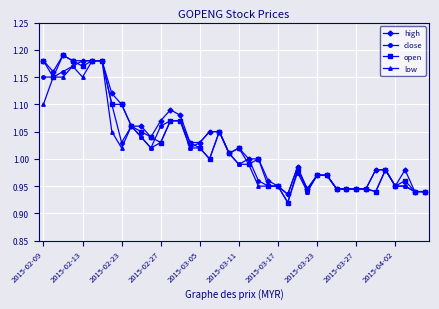

Which series has the largest range (max minus min)?

open